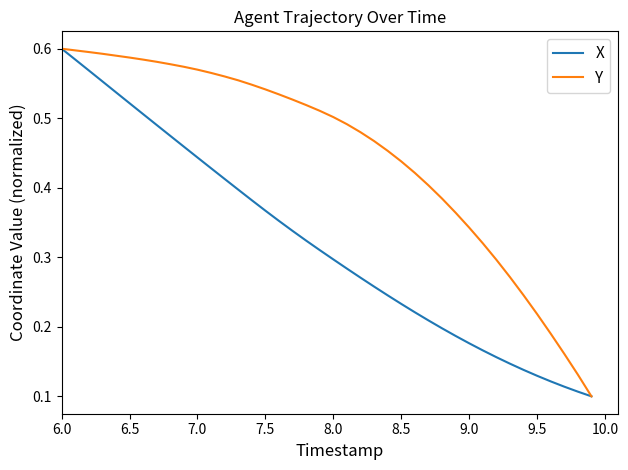

Which series has the largest total across all categories?

Y